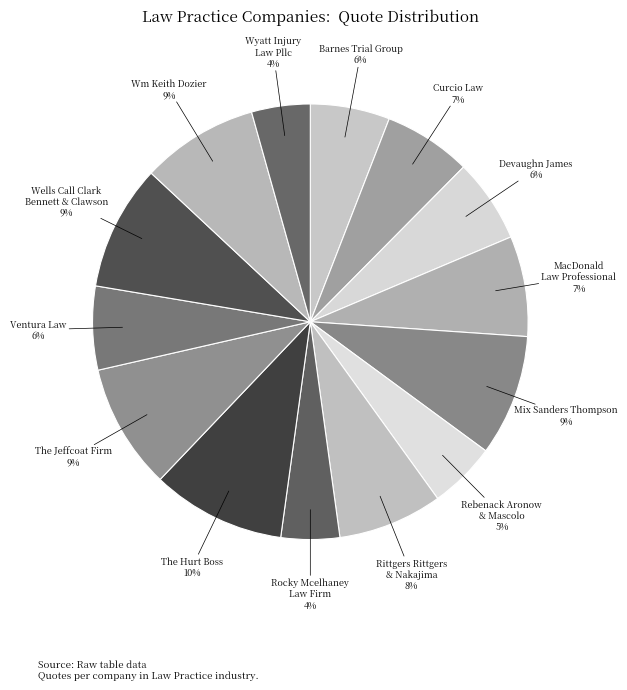

Is it true that Curcio Law is 7% of the pie?

True